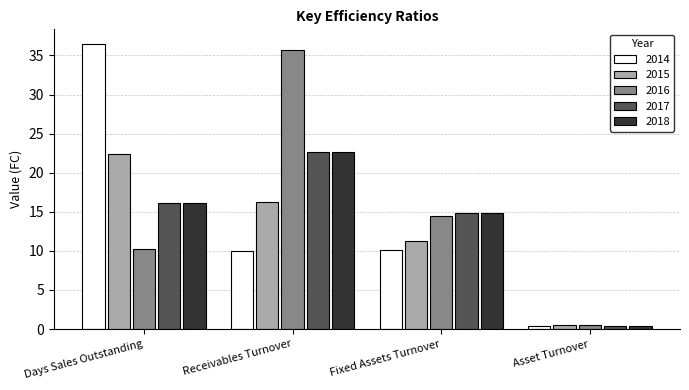

Which series changed the most between Receivables Turnover and Fixed Assets Turnover?

2016